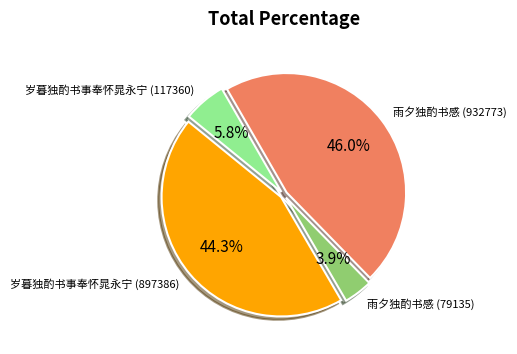

To the nearest percent, what is the difference between the largest and smallest slice percentages?

42%